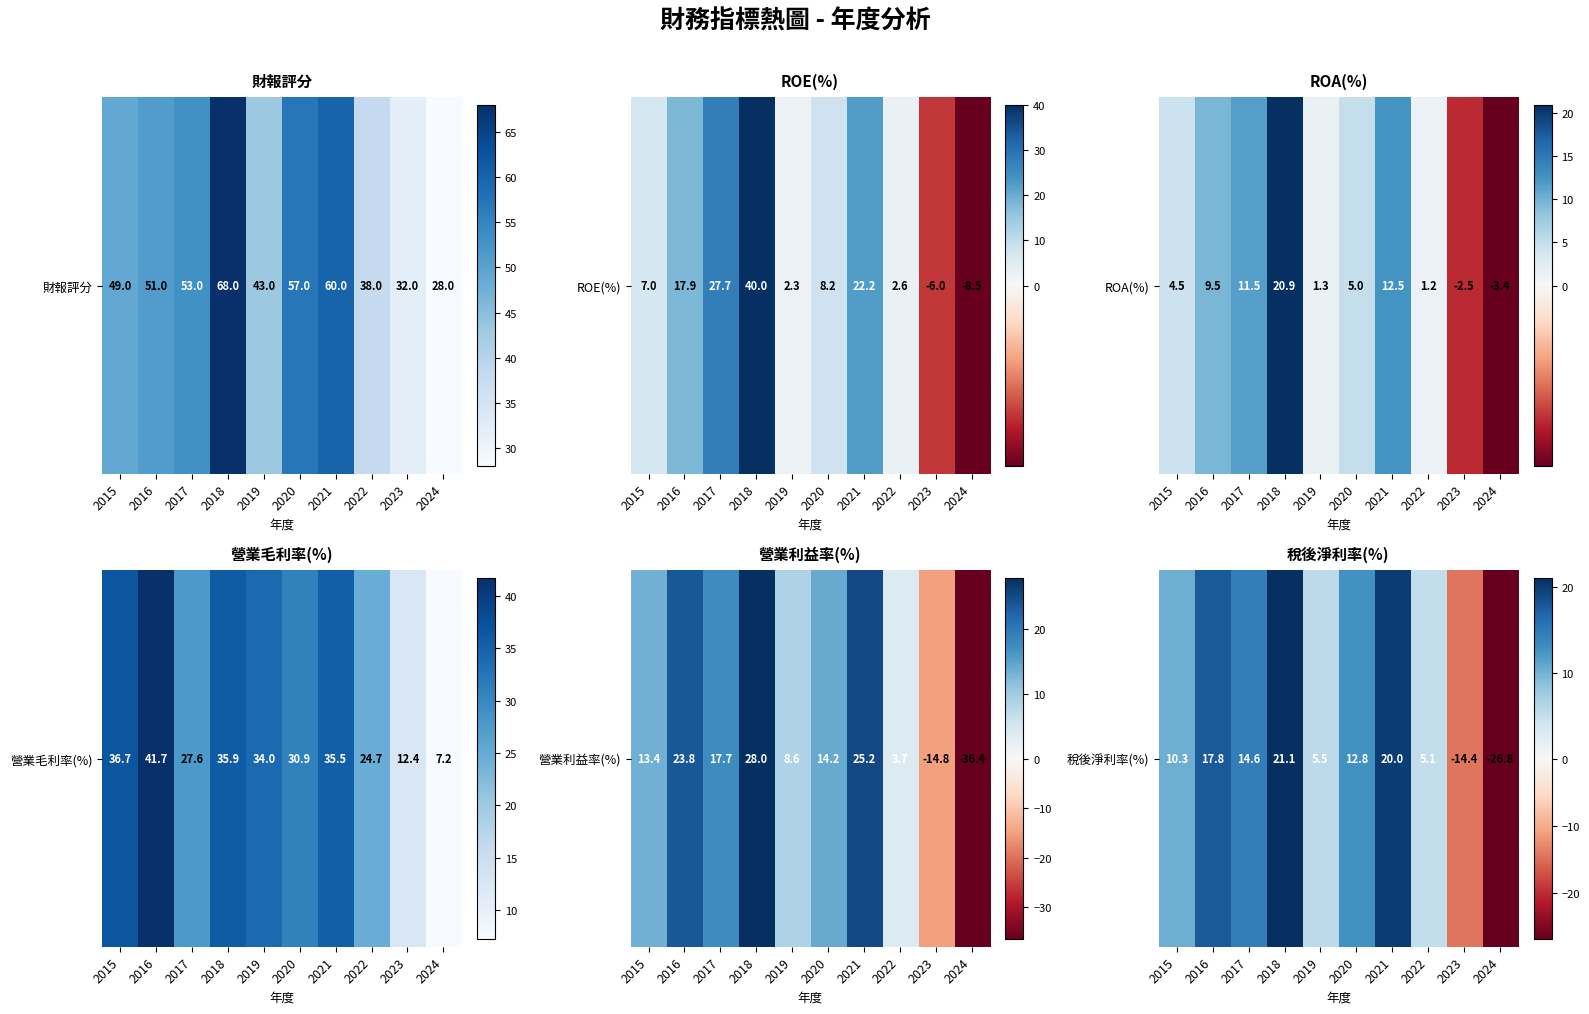

The value at 2017 is 14.6. True or false?

True